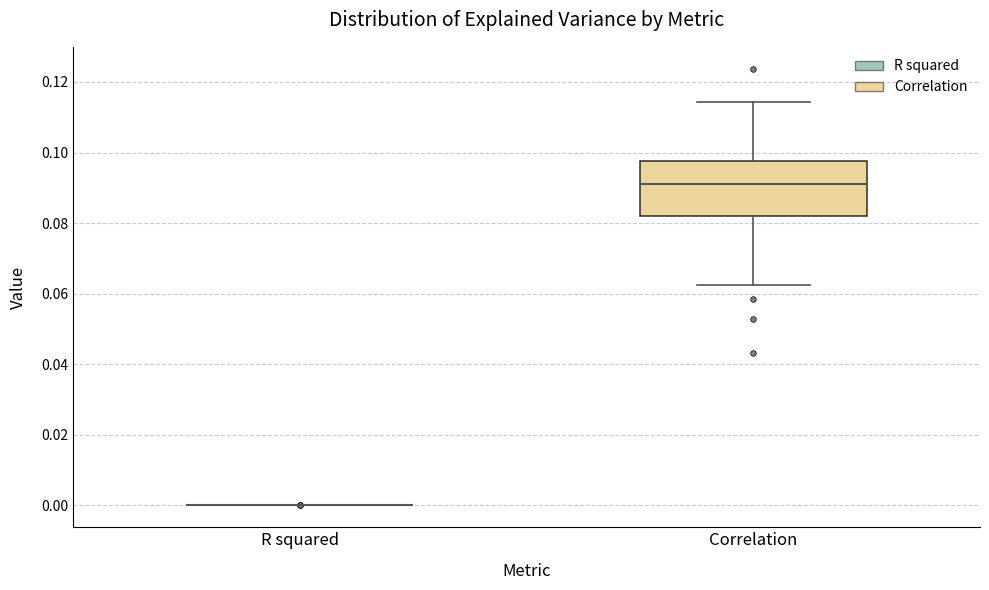

Reading left to right, read every box against the y-axis: the position of its median line, the range the box covers, and the ends of its whiskers. The values are not printed on the chart, so give them approximately, as read against the axis.

R squared: box collapsed to a line at 0.000, whiskers 0.000 to 0.000
Correlation: median 0.090, box 0.082 to 0.098, whiskers 0.062 to 0.114